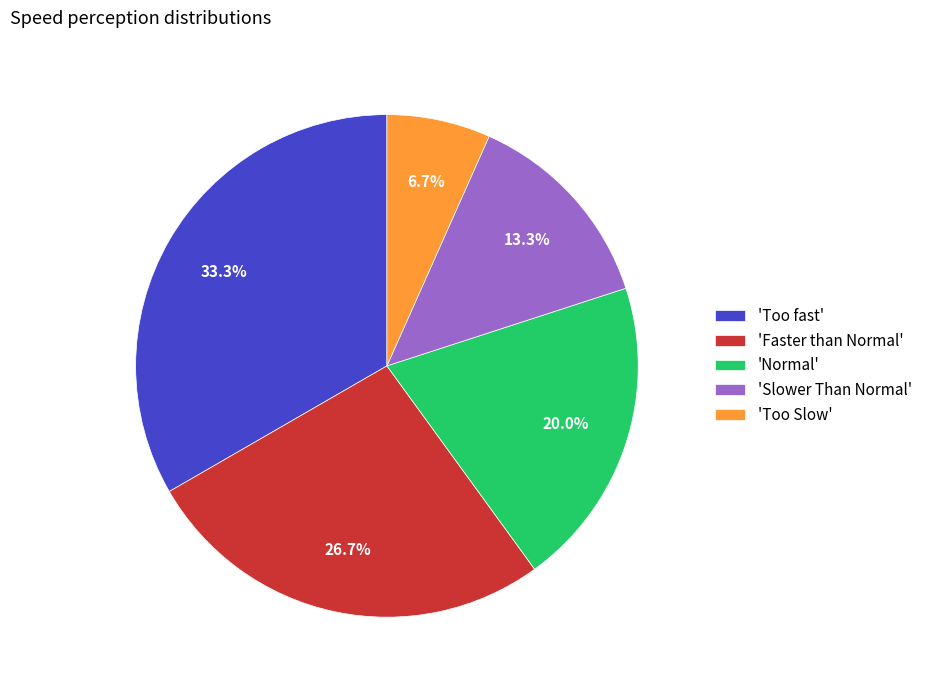

Rank the categories by value from highest to lowest.

'Too fast', 'Faster than Normal', 'Normal', 'Slower Than Normal', 'Too Slow'